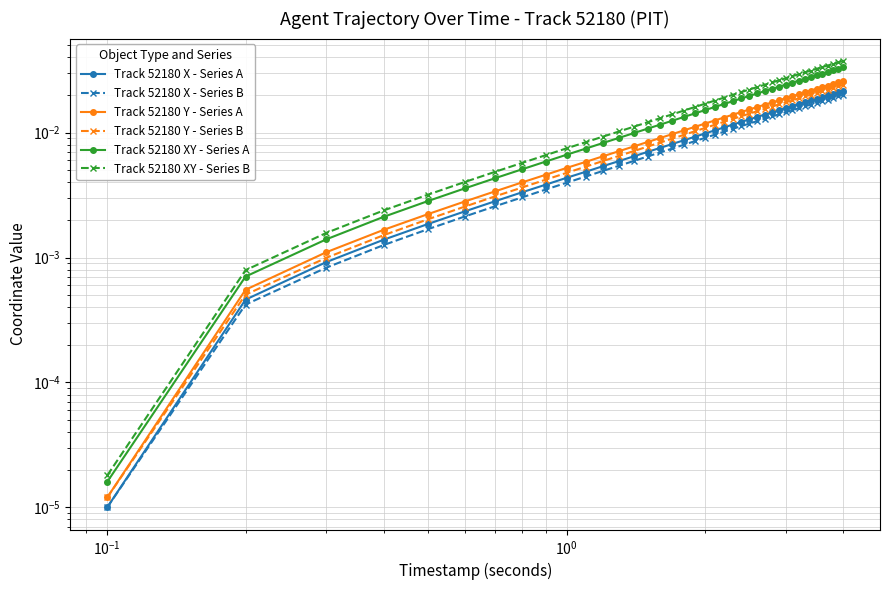

True or false: Track 52180 XY - Series A and Track 52180 Y - Series B intersect in this chart.

False